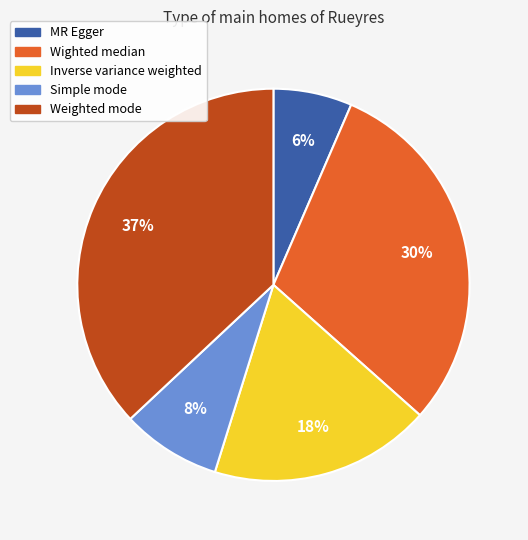

Does any single category account for the majority?

No